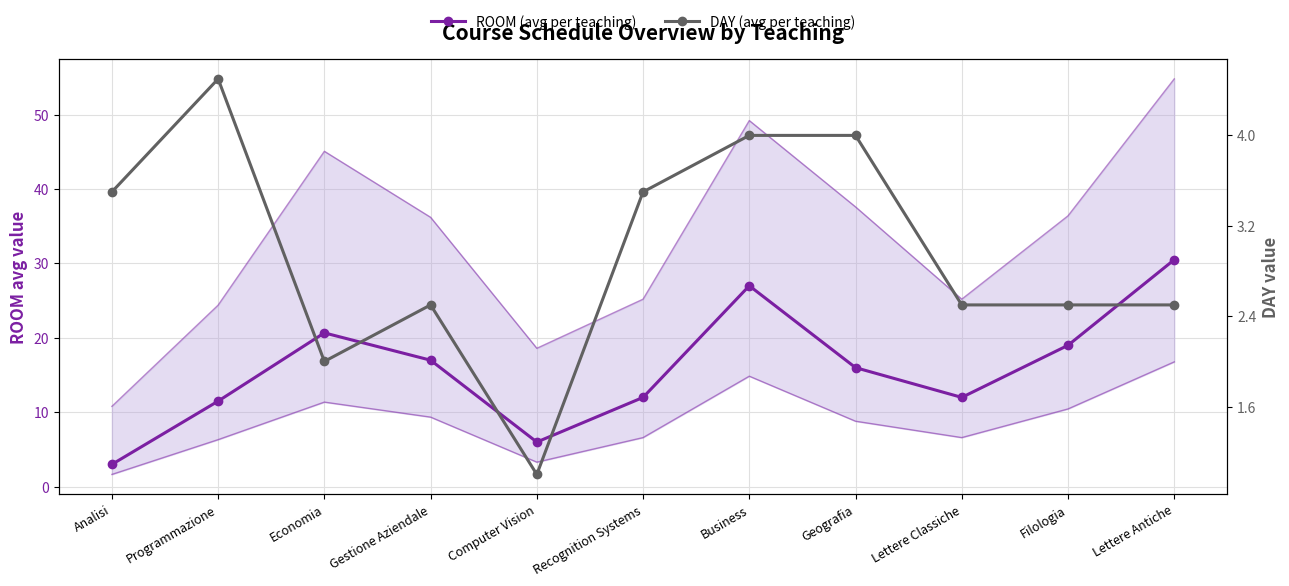

Where do ROOM (avg per teaching) and DAY (avg per teaching) first cross each other?

Analisi and Programmazione